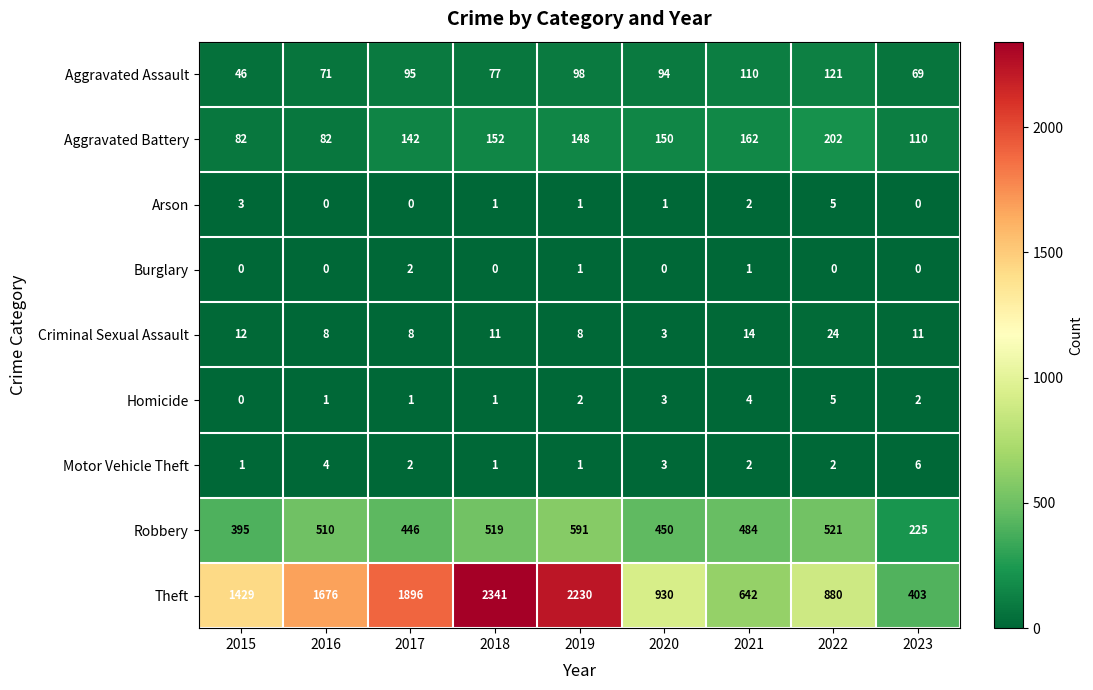

Which series changed the most between 2015 and 2022?

Theft